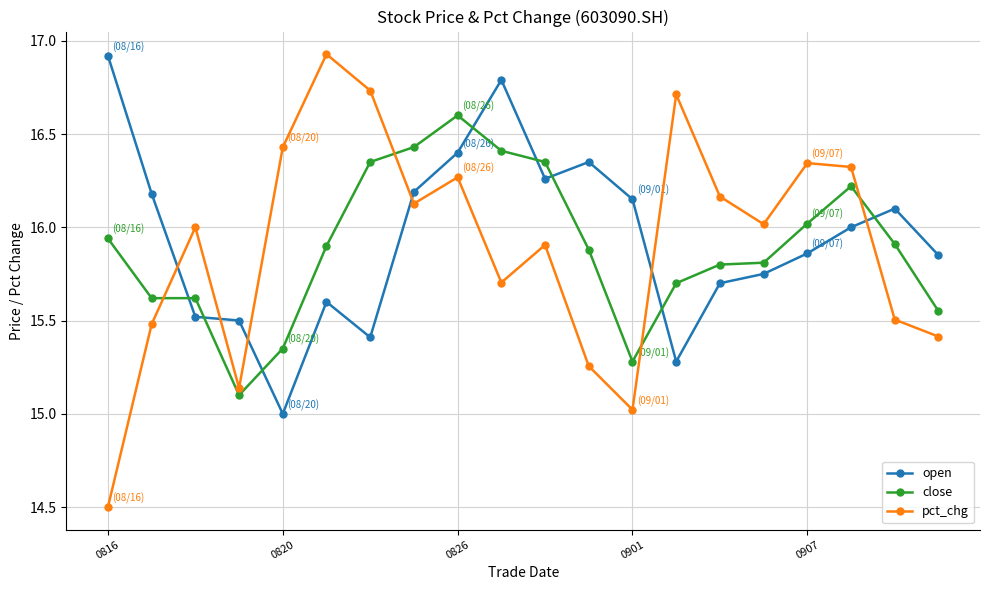

What is the value of the close point at the 14th from the left?

15.7